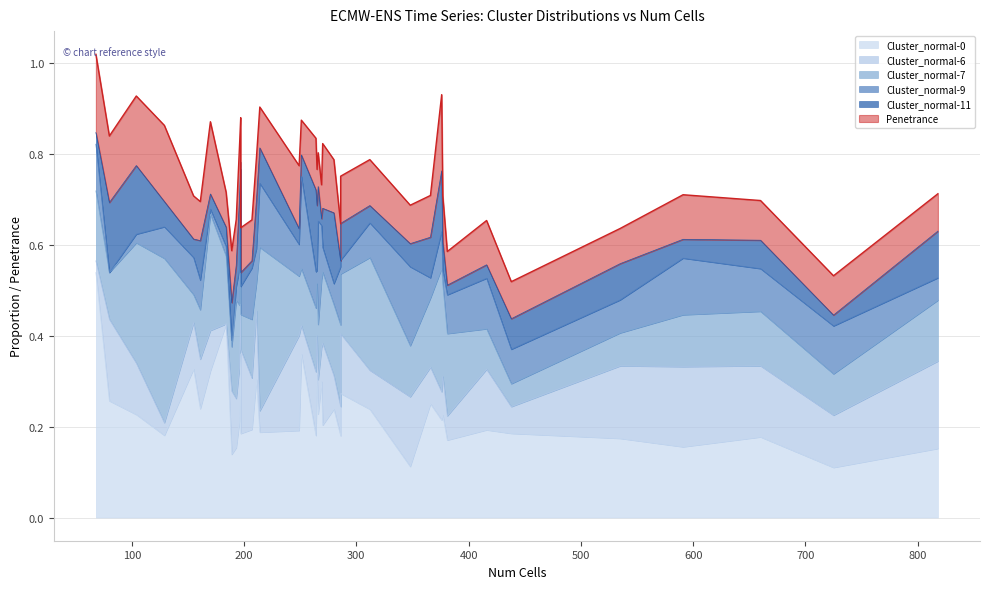

List the labels in order of Cluster_normal-9 value, smallest first.

80, 170, 189, 104, 184, 265, 286, 193, 377, 366, 280, 197, 818, 270, 197, 161, 129, 249, 535, 438, 211, 312, 196, 264, 376, 155, 381, 660, 68, 725, 416, 207, 269, 591, 286, 214, 348, 251, 266